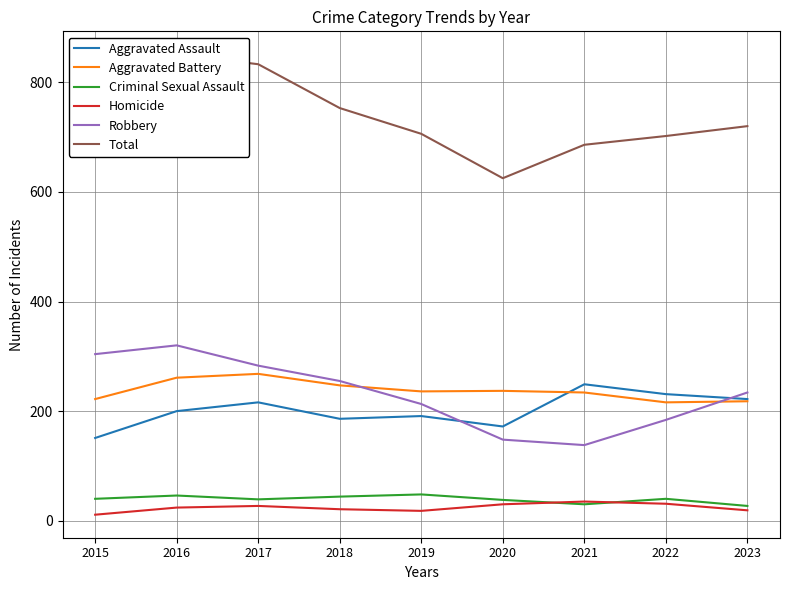

What is the maximum value shown in the chart?

851